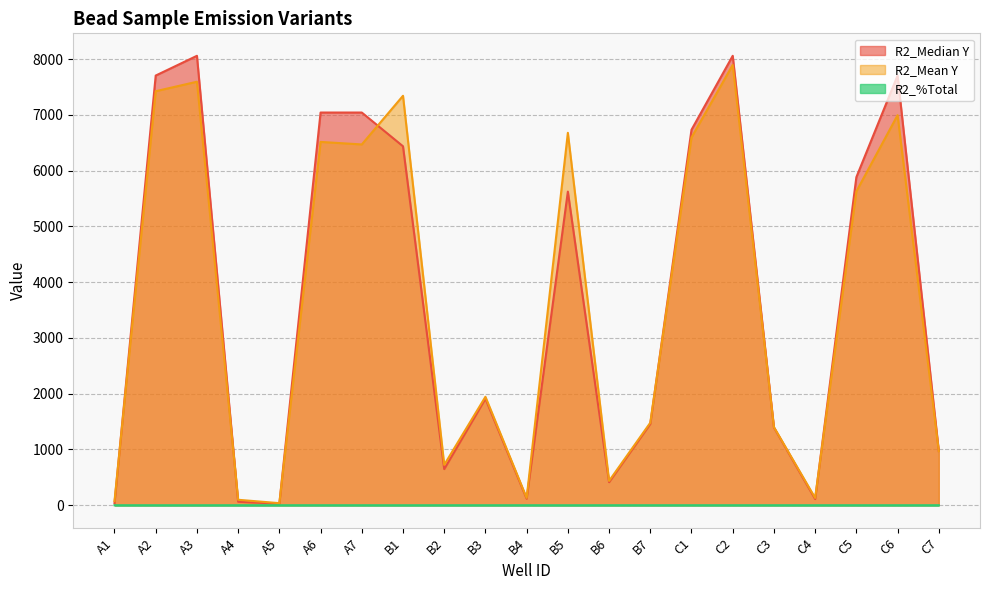

How many data points does each series have?

21